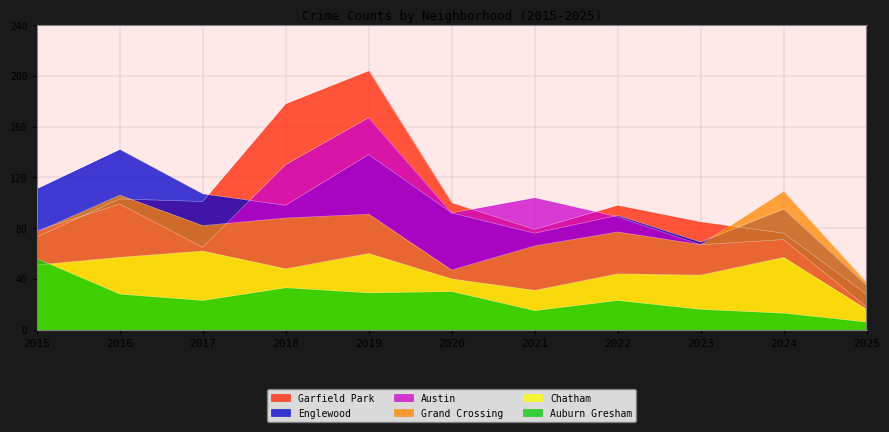

Rank the categories by Grand Crossing value from highest to lowest.

2024, 2016, 2019, 2018, 2017, 2015, 2022, 2023, 2021, 2020, 2025